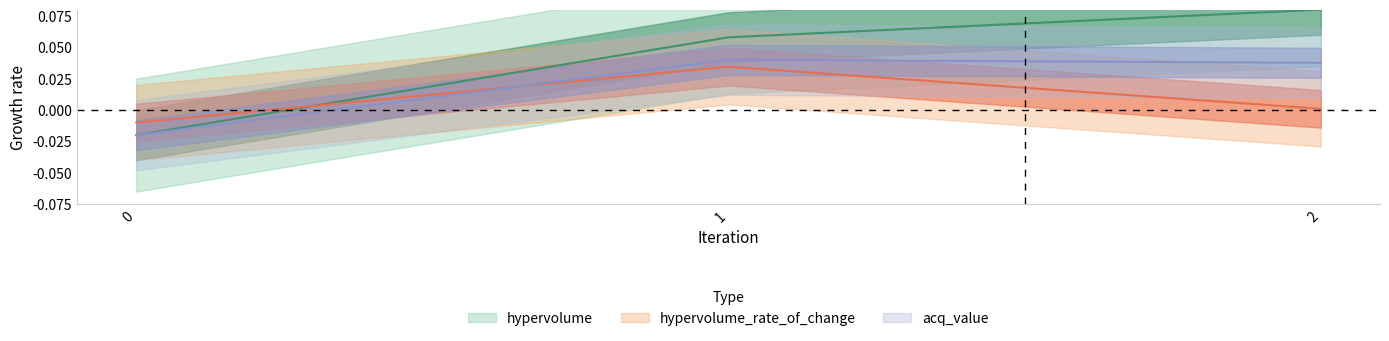

Reading left to right, extract all data points from this chart.

hypervolume: -0.0	0.1	0.1
hypervolume_rate_of_change: -0.0	0.0	0.0
acq_value: -0.0	0.0	0.0